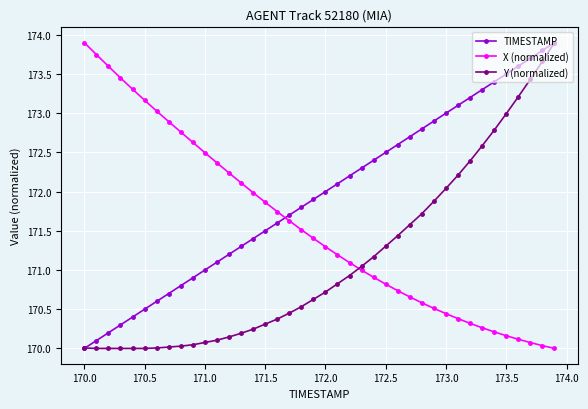

What is the value of the TIMESTAMP point at the 37th from the left?

173.6